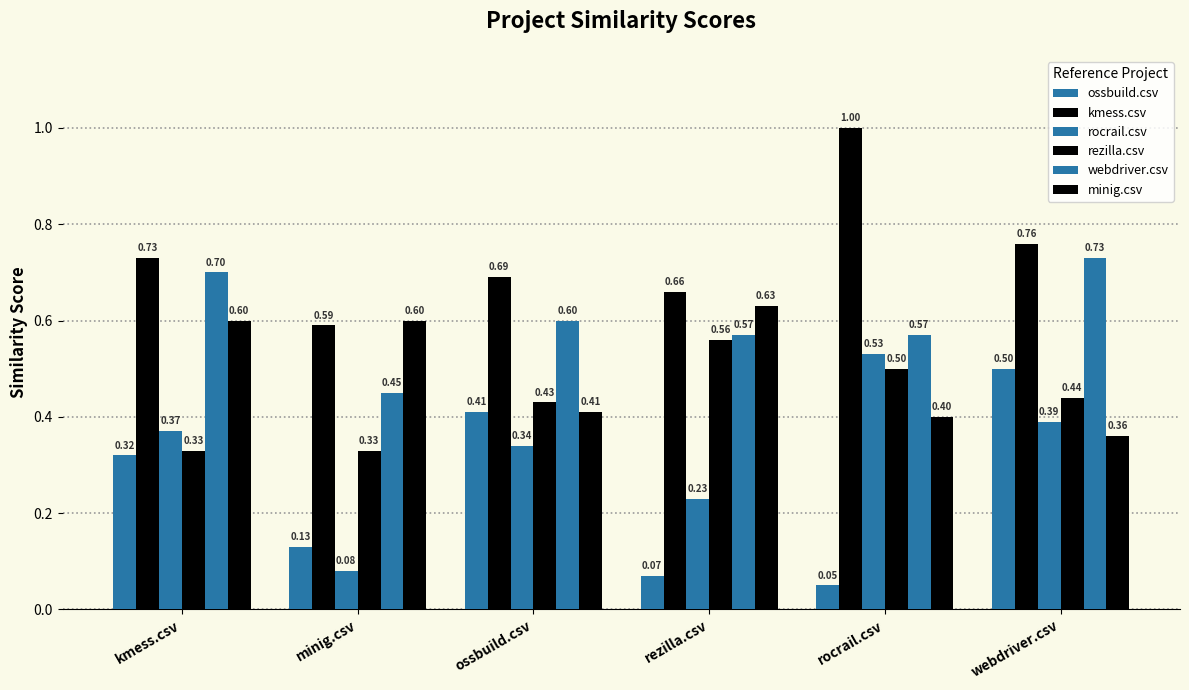

Reading right to left, extract all data points from this chart.

ossbuild.csv: webdriver.csv=0.5	rocrail.csv=0.1	rezilla.csv=0.1	ossbuild.csv=0.4	minig.csv=0.1	kmess.csv=0.3
kmess.csv: webdriver.csv=0.8	rocrail.csv=1.0	rezilla.csv=0.7	ossbuild.csv=0.7	minig.csv=0.6	kmess.csv=0.7
rocrail.csv: webdriver.csv=0.4	rocrail.csv=0.5	rezilla.csv=0.2	ossbuild.csv=0.3	minig.csv=0.1	kmess.csv=0.4
rezilla.csv: webdriver.csv=0.4	rocrail.csv=0.5	rezilla.csv=0.6	ossbuild.csv=0.4	minig.csv=0.3	kmess.csv=0.3
webdriver.csv: webdriver.csv=0.7	rocrail.csv=0.6	rezilla.csv=0.6	ossbuild.csv=0.6	minig.csv=0.5	kmess.csv=0.7
minig.csv: webdriver.csv=0.4	rocrail.csv=0.4	rezilla.csv=0.6	ossbuild.csv=0.4	minig.csv=0.6	kmess.csv=0.6